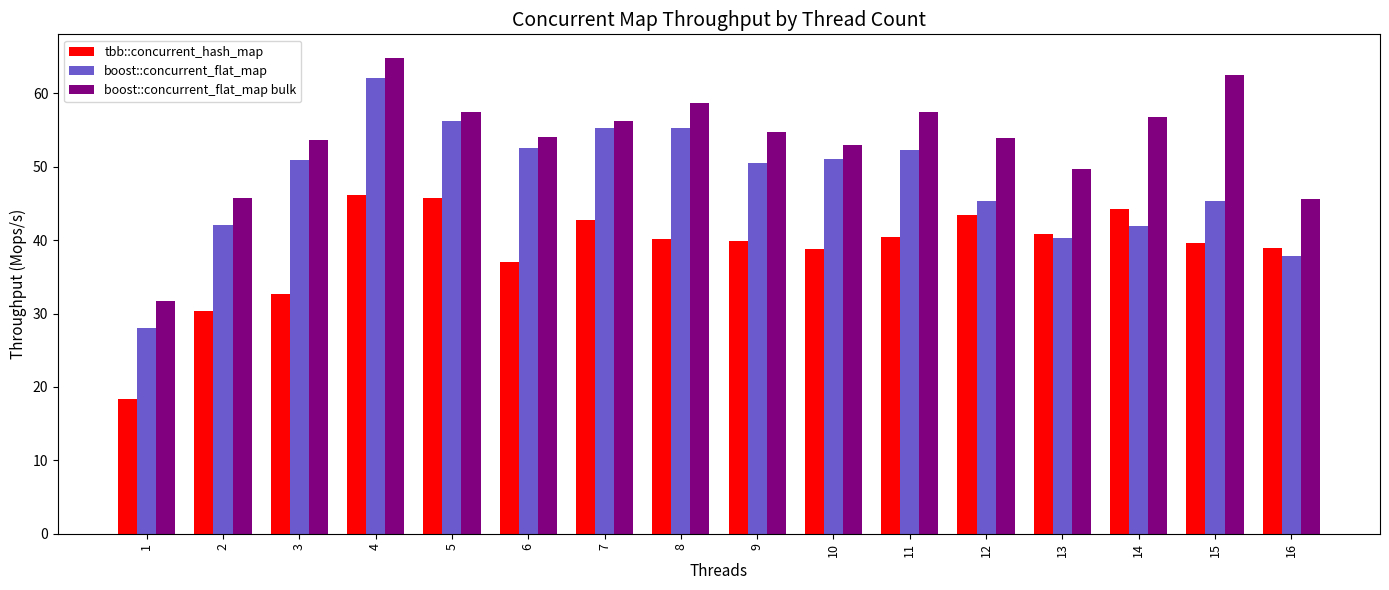

Rank the series by their maximum value, from highest to lowest.

boost::concurrent_flat_map bulk, boost::concurrent_flat_map, tbb::concurrent_hash_map